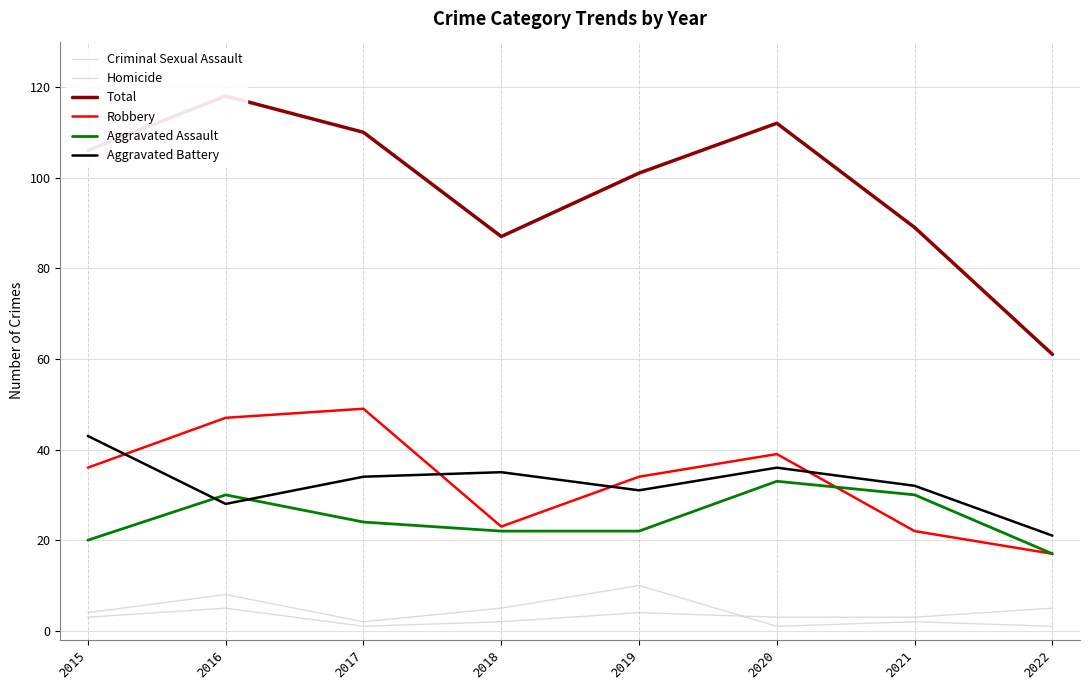

Reading left to right, list all the values displayed in this chart.

Criminal Sexual Assault: 2015=4	2016=8	2017=2	2018=5	2019=10	2020=1	2021=2	2022=1
Homicide: 2015=3	2016=5	2017=1	2018=2	2019=4	2020=3	2021=3	2022=5
Total: 2015=106	2016=118	2017=110	2018=87	2019=101	2020=112	2021=89	2022=61
Robbery: 2015=36	2016=47	2017=49	2018=23	2019=34	2020=39	2021=22	2022=17
Aggravated Assault: 2015=20	2016=30	2017=24	2018=22	2019=22	2020=33	2021=30	2022=17
Aggravated Battery: 2015=43	2016=28	2017=34	2018=35	2019=31	2020=36	2021=32	2022=21